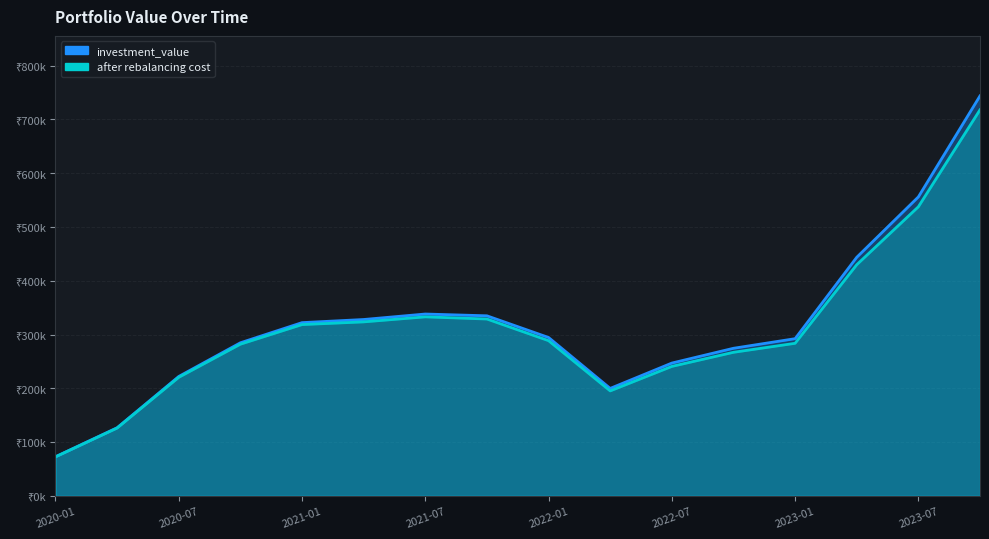

True or false: investment_value and after rebalancing cost intersect in this chart.

False